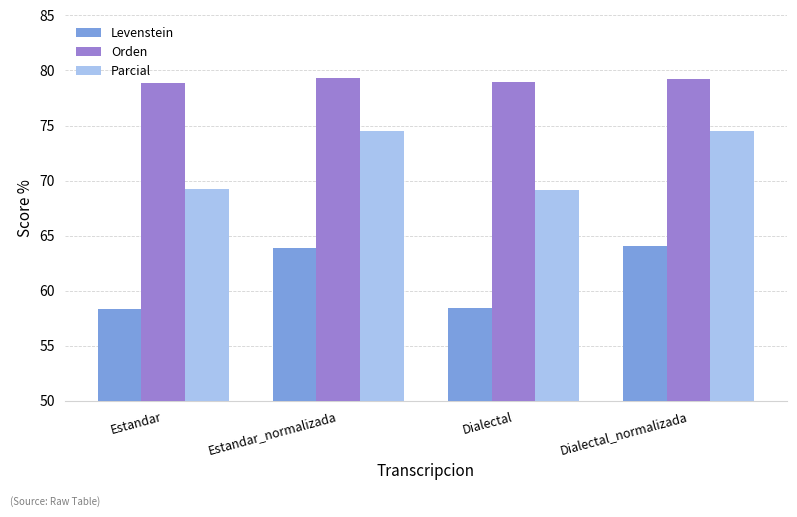

Does the chart contain stacked bars?

No